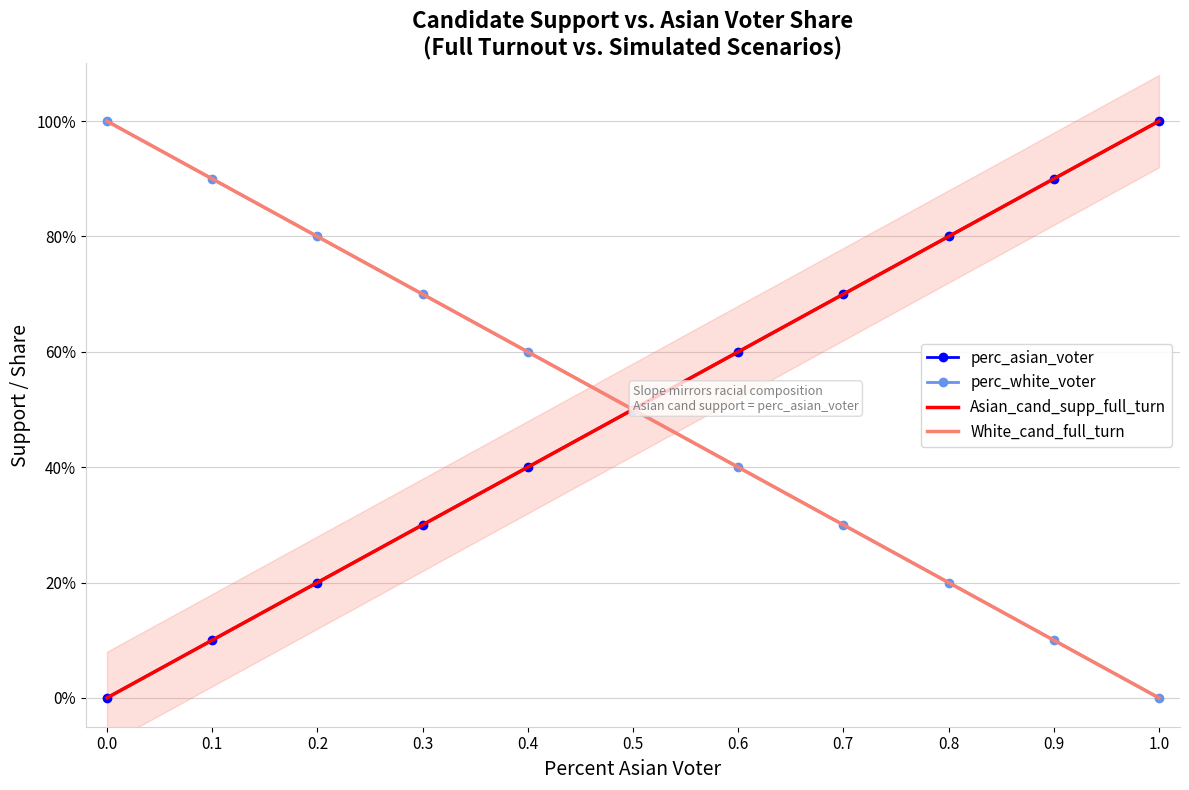

Which has a higher value, 1.0 or 0.9?

1.0